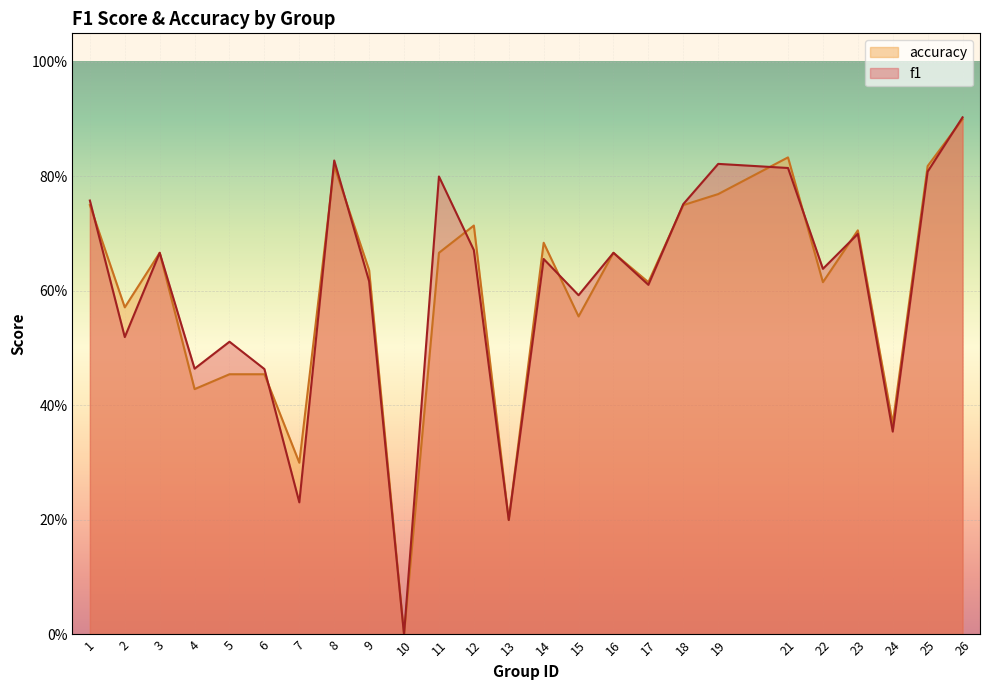

Which series ends up on top after the final intersection of accuracy and f1?

f1